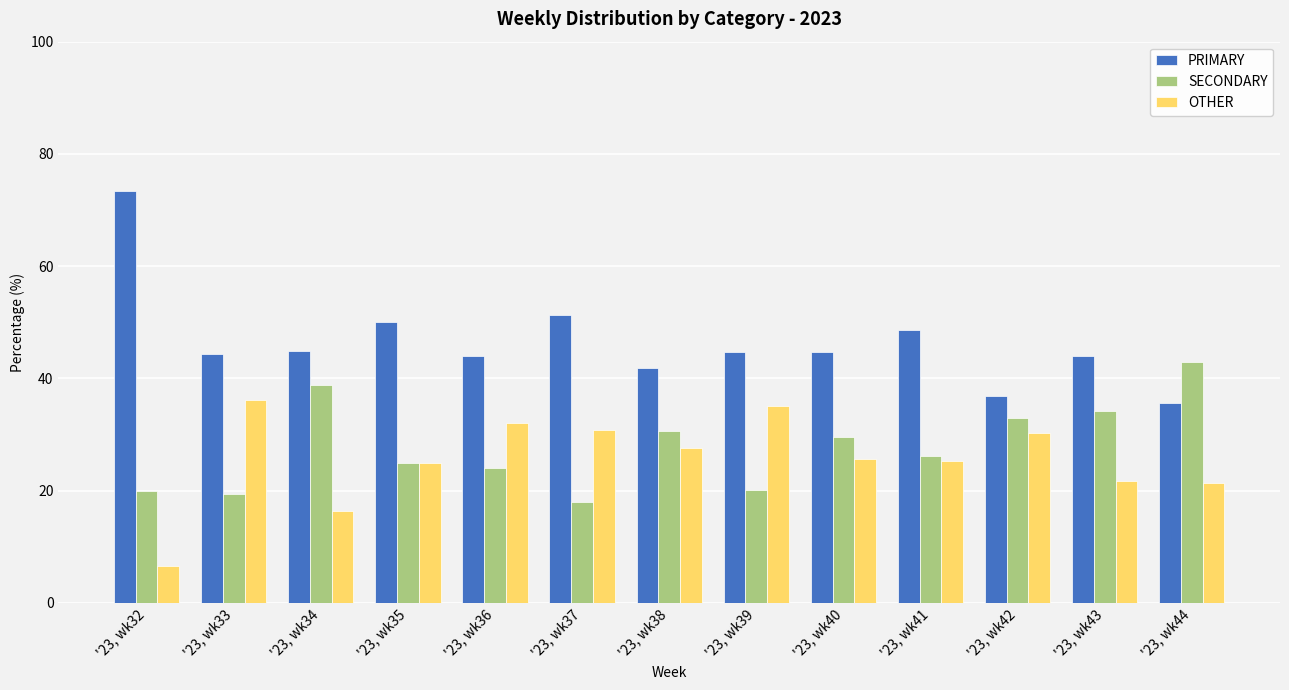

How many groups of bars are there?

13